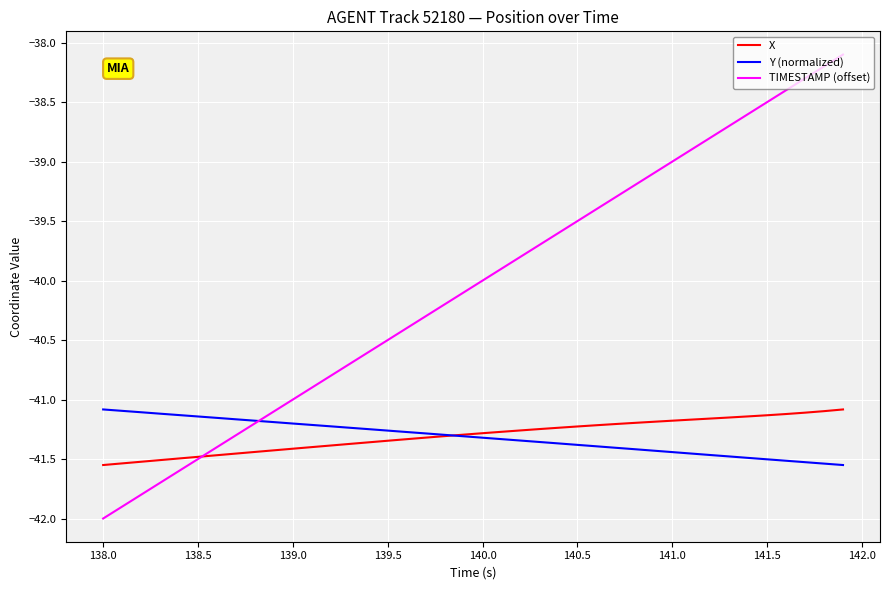

Which series has the widest spread of values?

TIMESTAMP (offset)